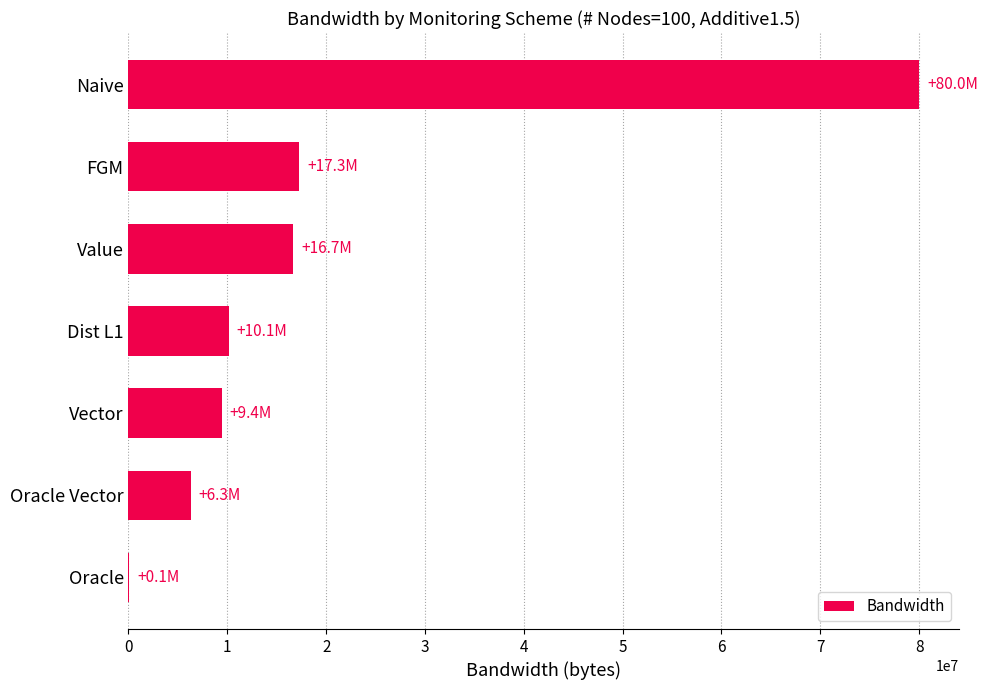

What is the sum of the values at Value and Naive?

96671988